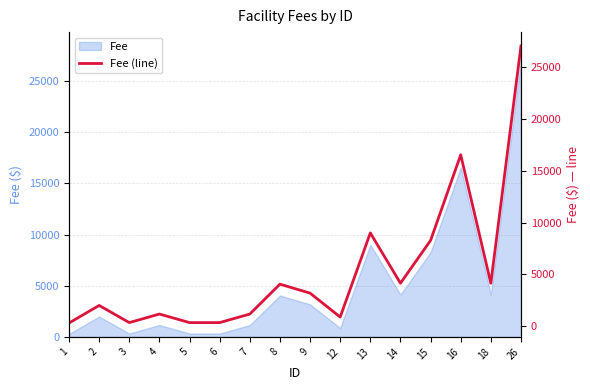

At which label is the value closest to 13683?

16